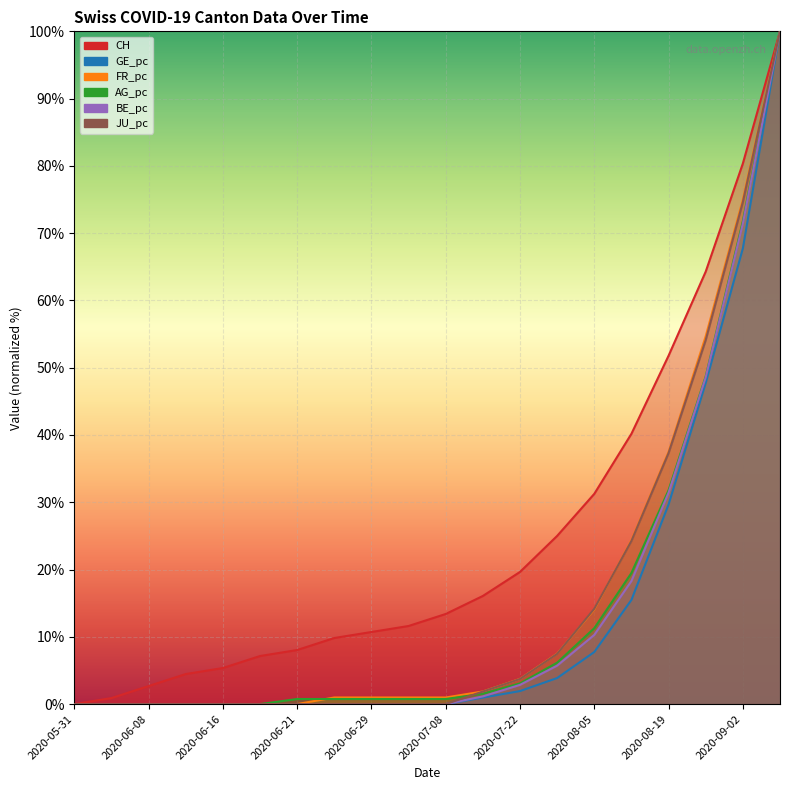

The FR_pc series shows 37.5 at 2020-08-26. True or false?

False